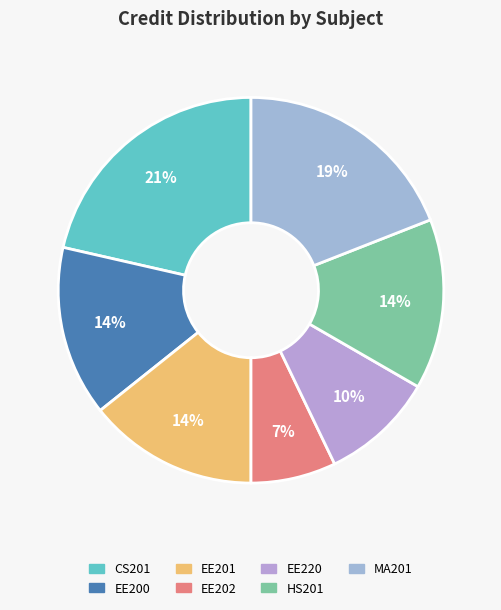

Which slice is the smallest?

EE202